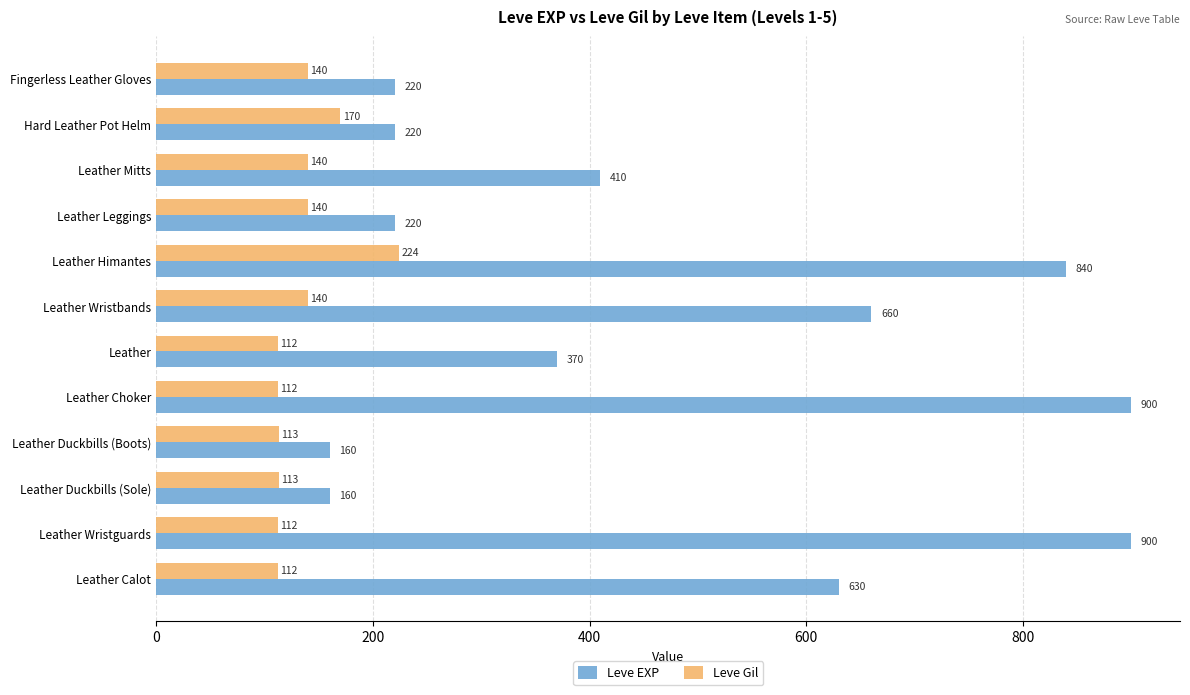

What is the average value of the Leve Gil series?

136